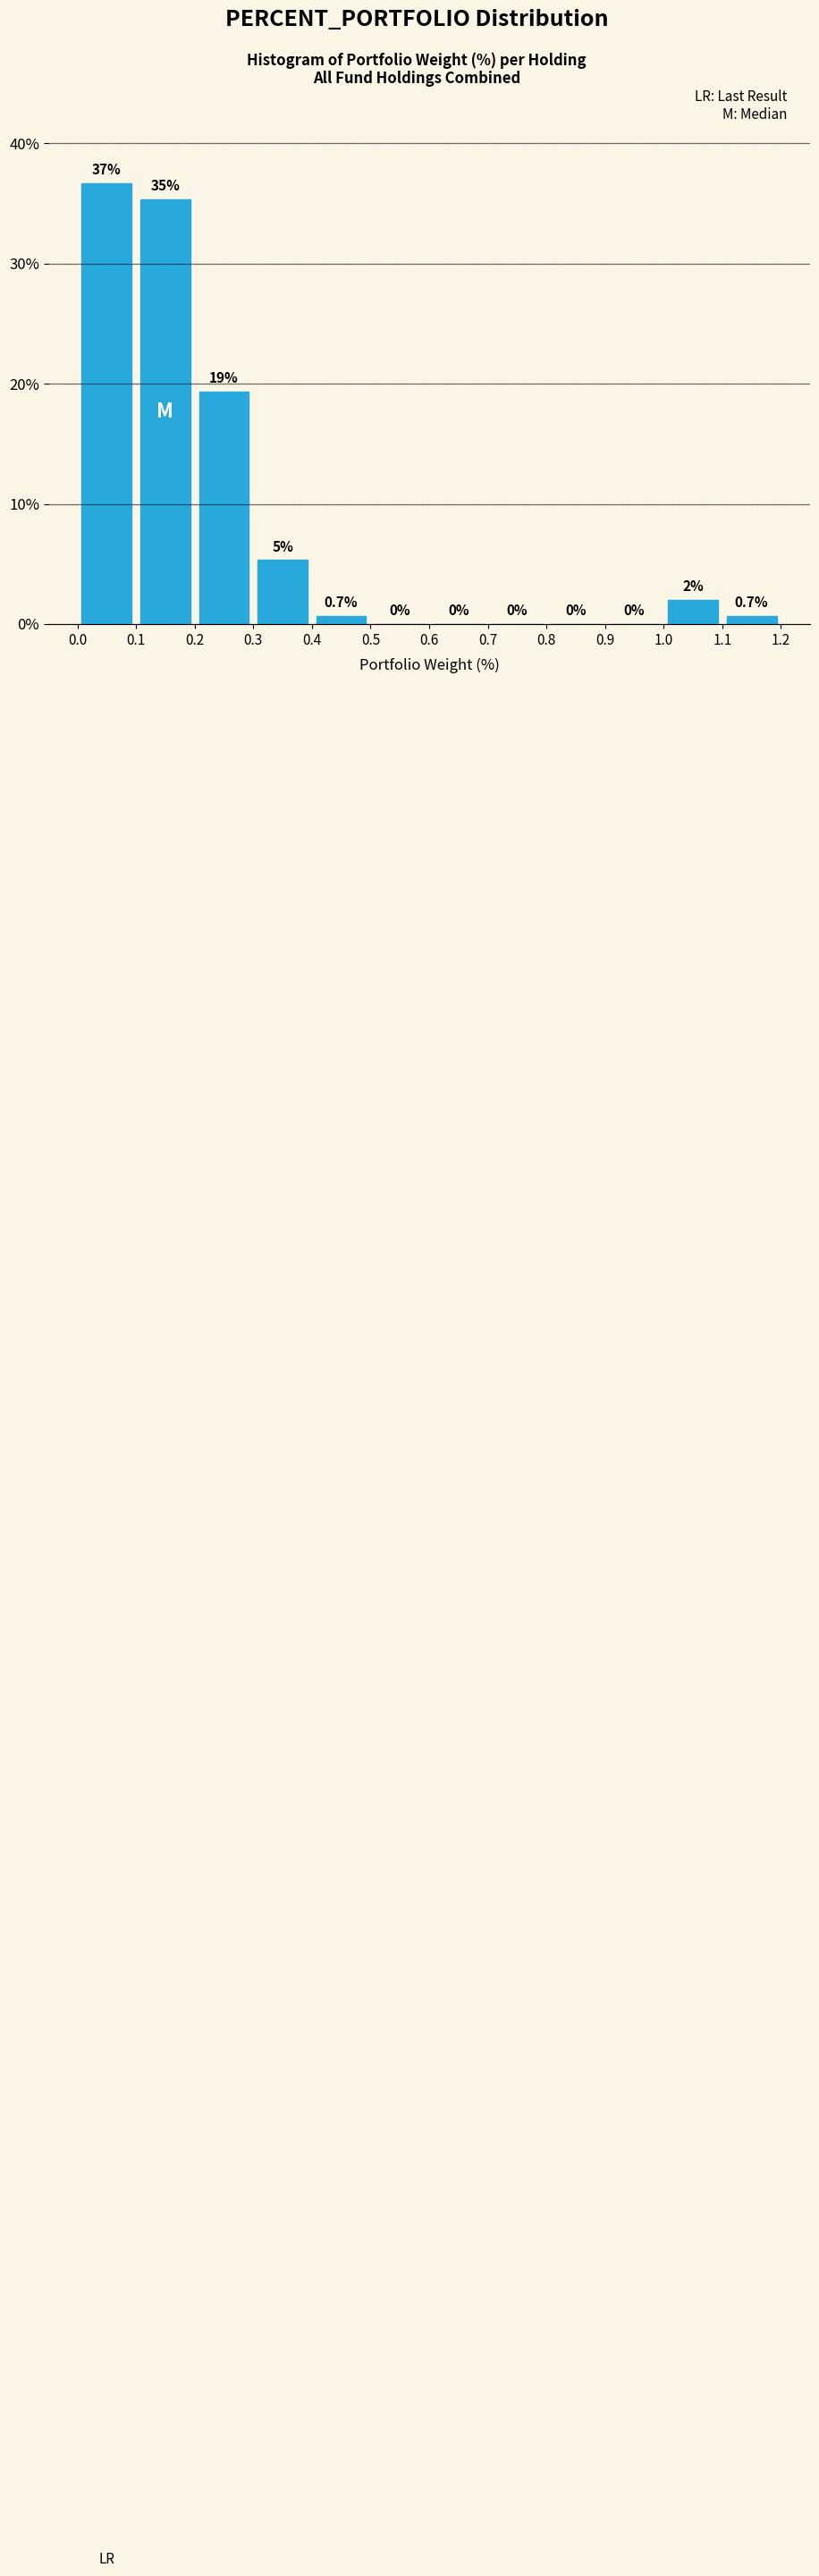

Which range on the x-axis has the tallest bar?

0.0 to 0.1